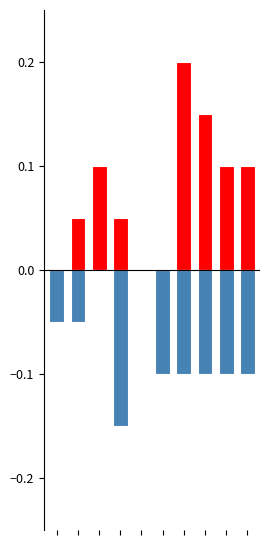

The value of Win at 8 is 0.1. True or false?

False